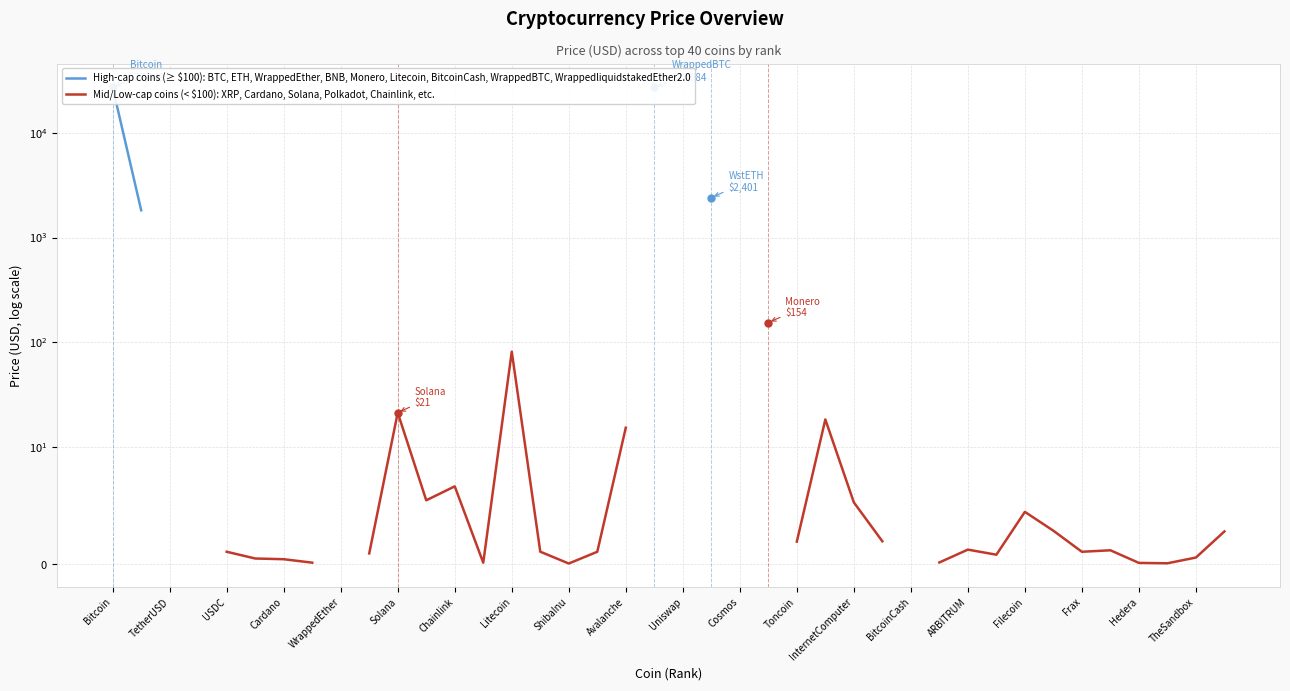

True or false: High-cap coins (≥ $100): BTC, ETH, WrappedEther, BNB, Monero, Litecoin, BitcoinCash, WrappedBTC, WrappedliquidstakedEther2.0 has more than 1 interior local peaks.

False